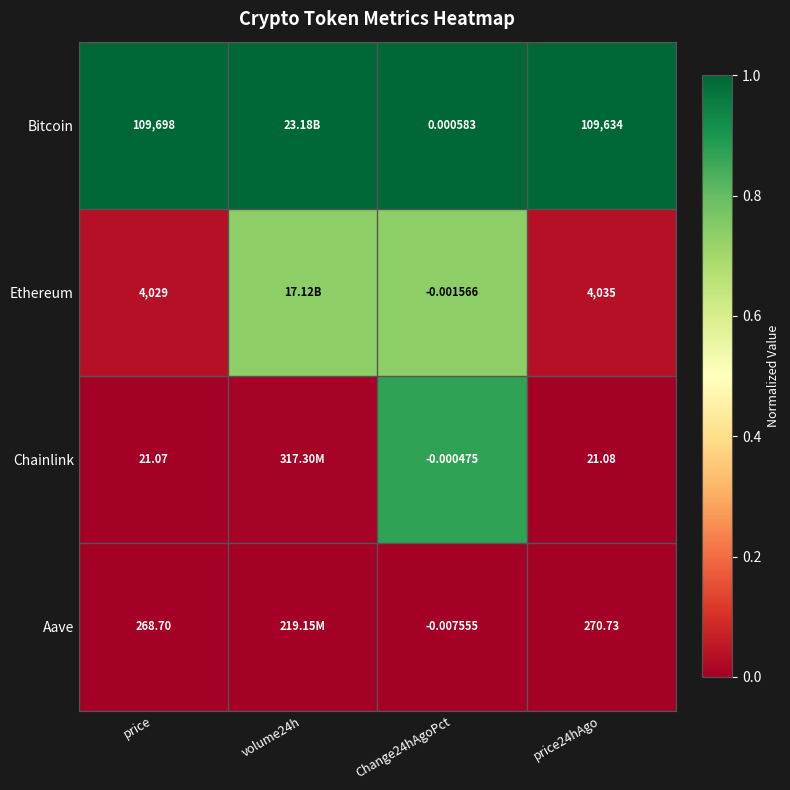

At which label does Ethereum reach its minimum?

price